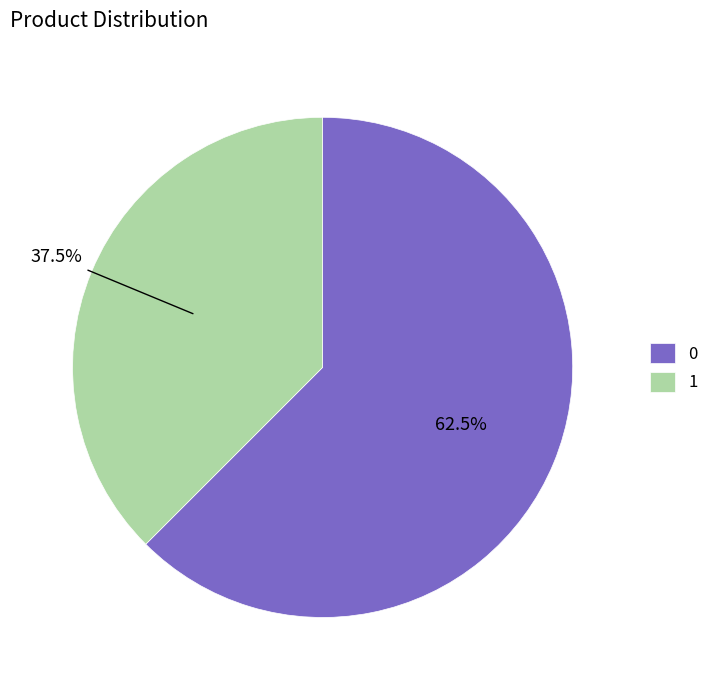

True or false: 0 accounts for 68% of the total.

False